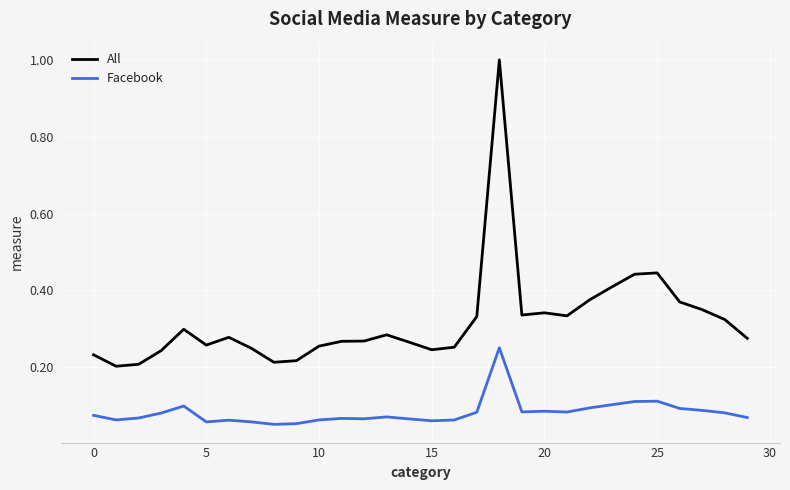

Rank the series by their average value, from highest to lowest.

All, Facebook